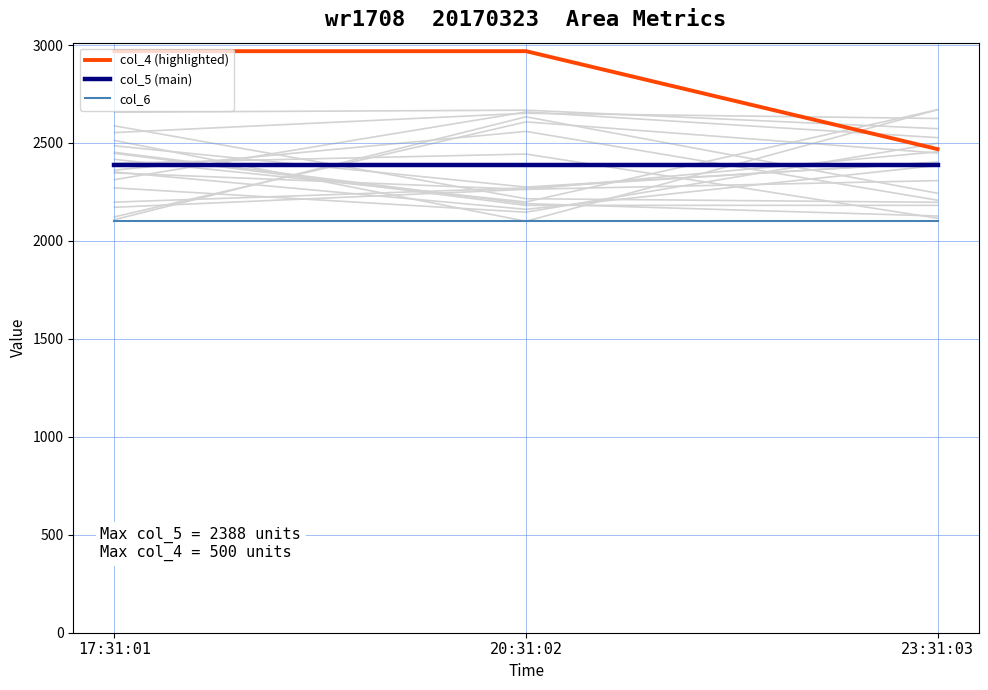

Reading left to right, transcribe all the data shown in this chart.

col_4 (highlighted): 2968.6	2968.6	2468.6
col_5 (main): 2388.0	2388.0	2388.0
col_6: 2101.4	2101.4	2101.4